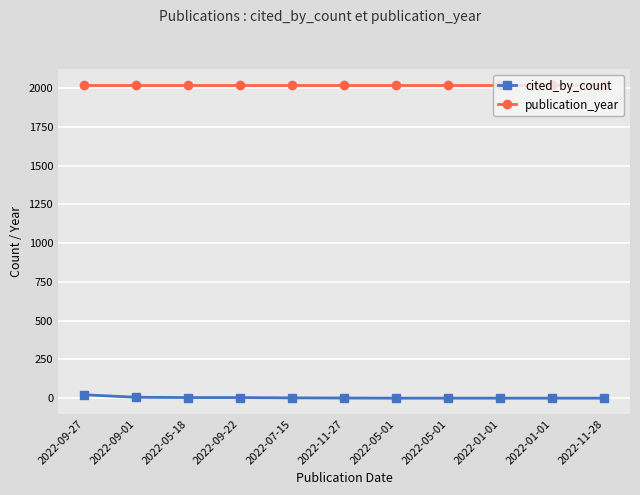

Between 2022-11-27 and 2022-09-01, which is larger?

2022-09-01